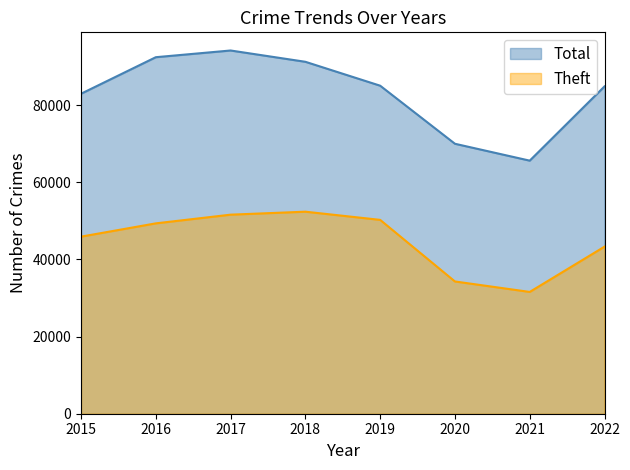

At 2017, list the series in order from smallest to largest.

Theft, Total